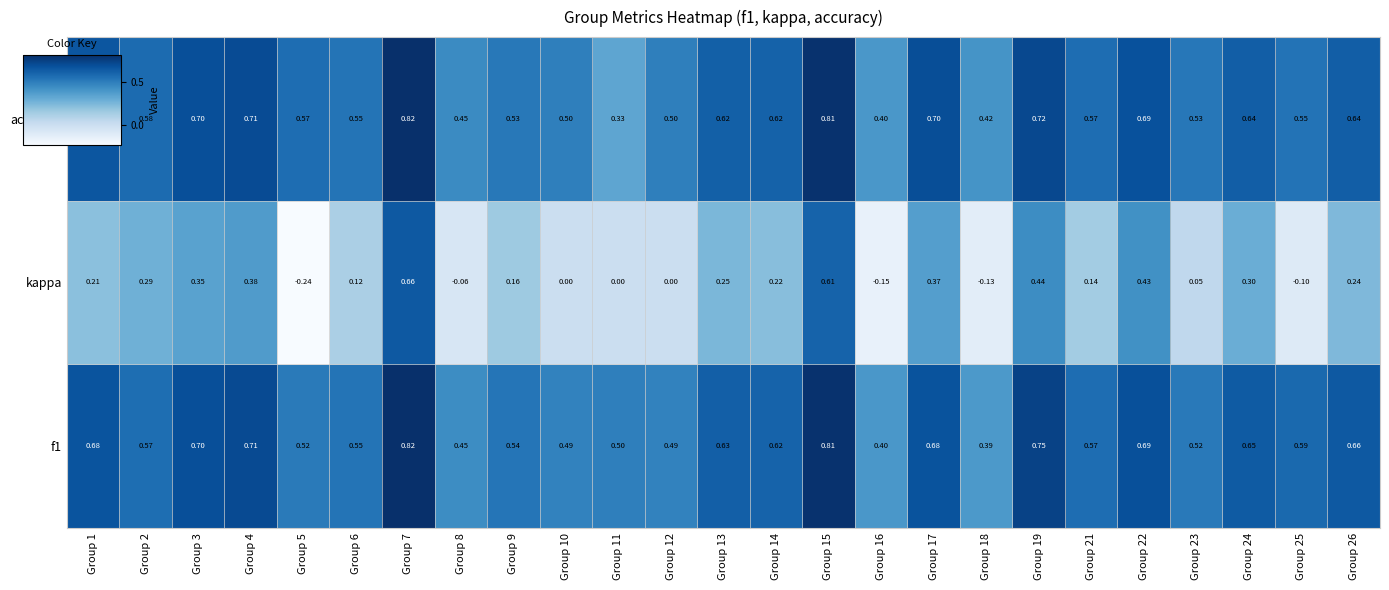

What is the spread (max minus min) of values at Group 1?

0.5